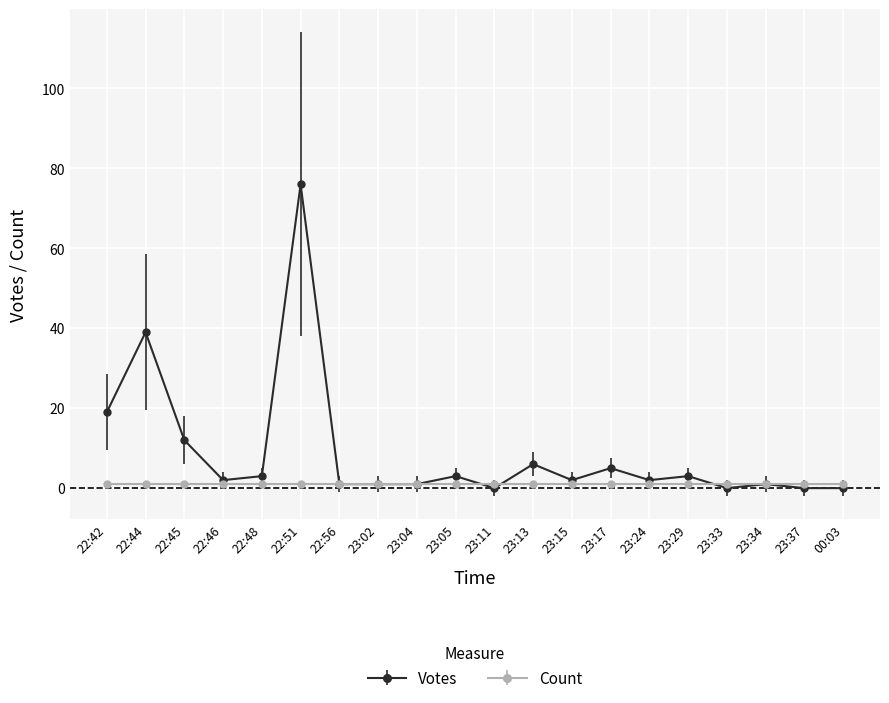

What is the greatest value displayed?

76